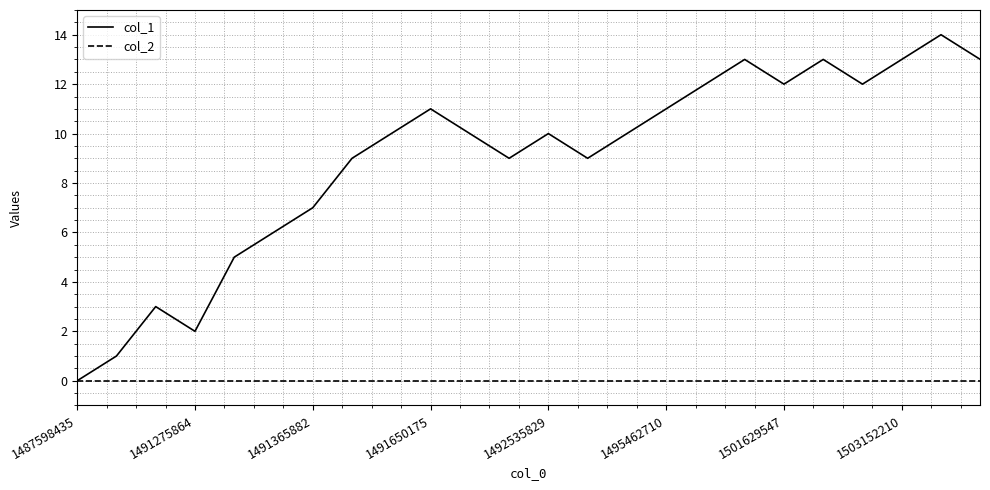

Reading right to left, list all the values displayed in this chart.

col_1: 13	14	13	12	13	12	13	12	11	10	9	10	9	10	11	10	9	7	6	5	2	3	1	0
col_2: 0	0	0	0	0	0	0	0	0	0	0	0	0	0	0	0	0	0	0	0	0	0	0	0